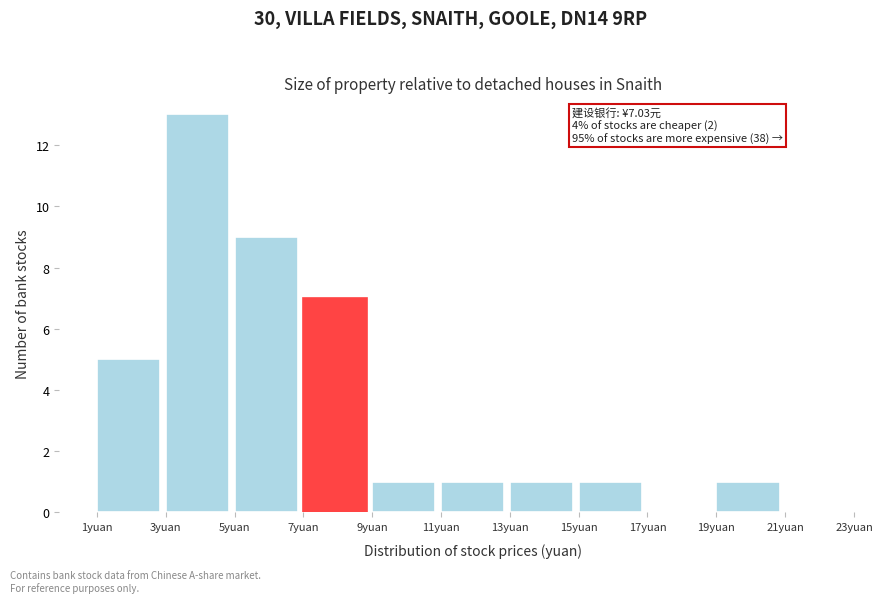

Over which range of the x-axis is the bar tallest?

3 to 5